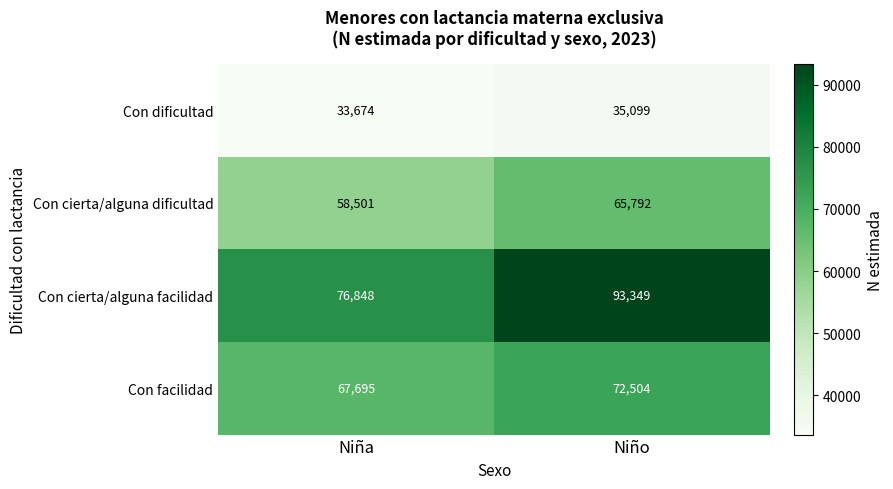

Read the Con facilidad value at Niño, to the nearest 50.

72500